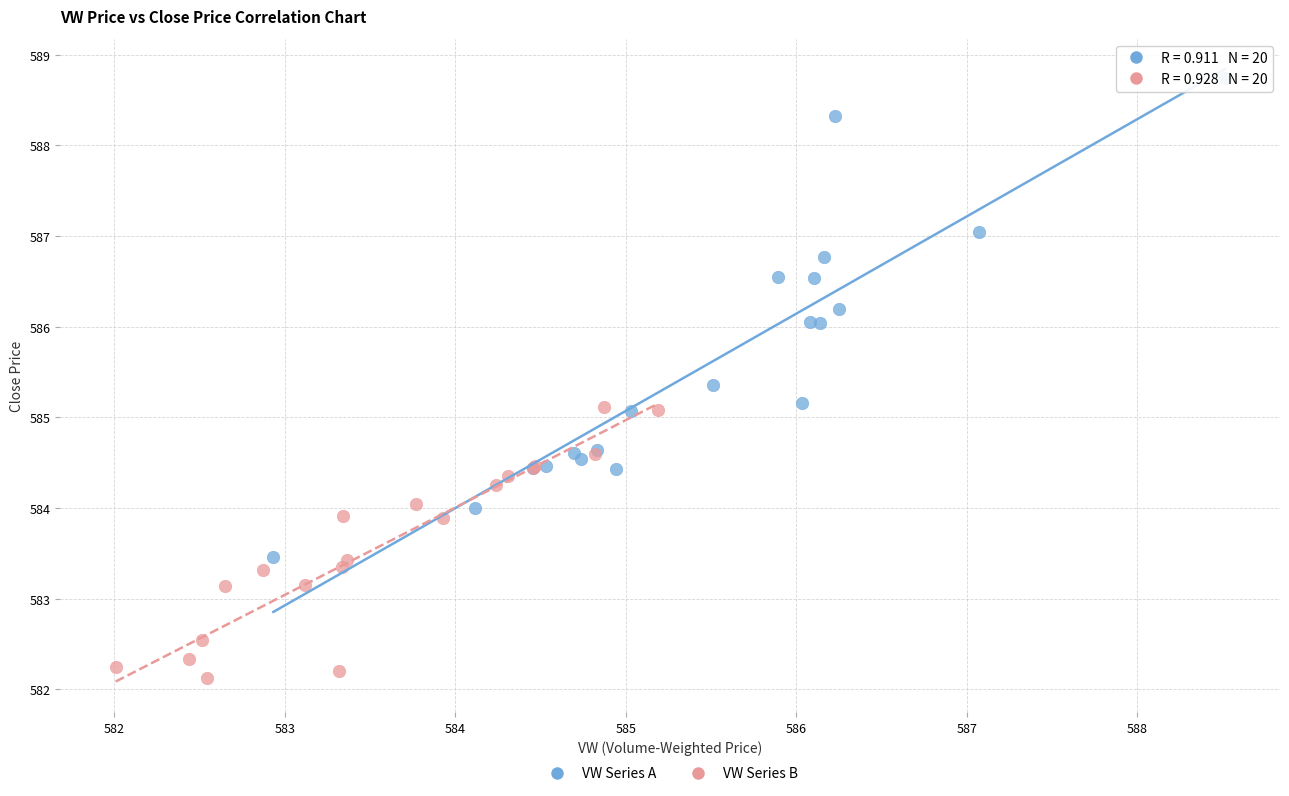

Which series has the widest spread of Y values?

VW Series A